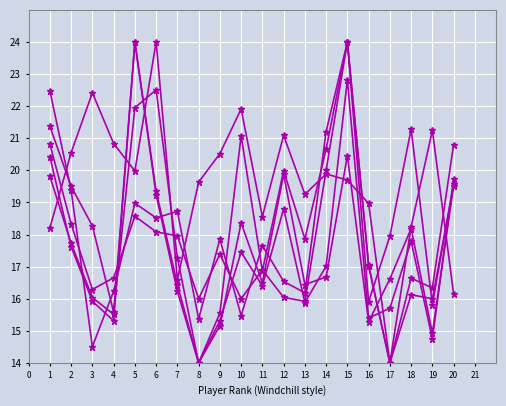

Count the number of data series in this chart.

6